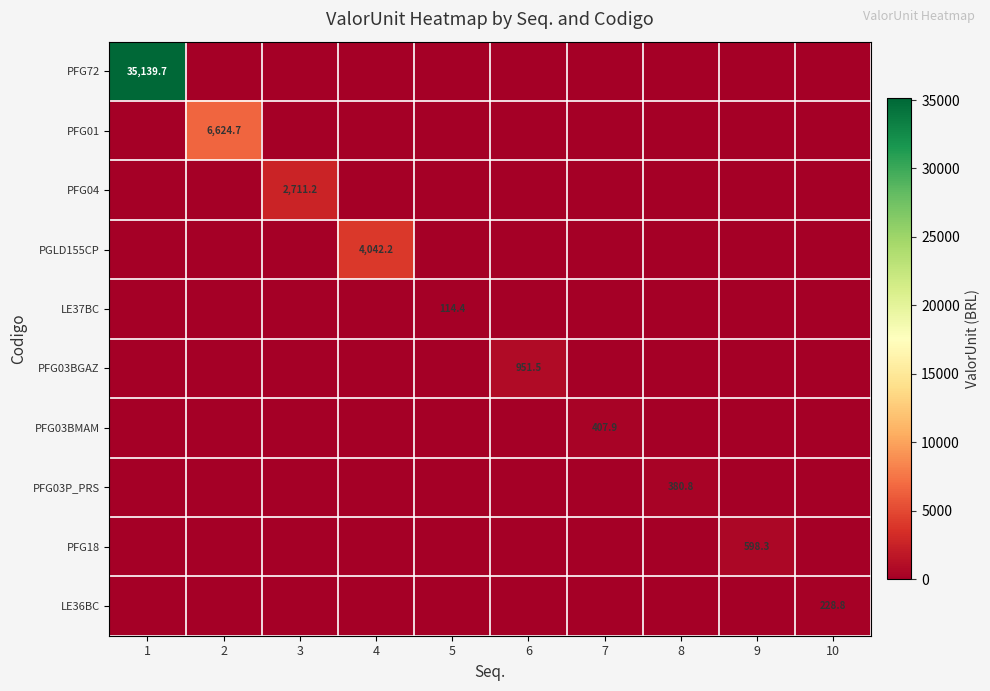

List the labels in order of PFG18 value, largest first.

9, 1, 2, 3, 4, 5, 6, 7, 8, 10